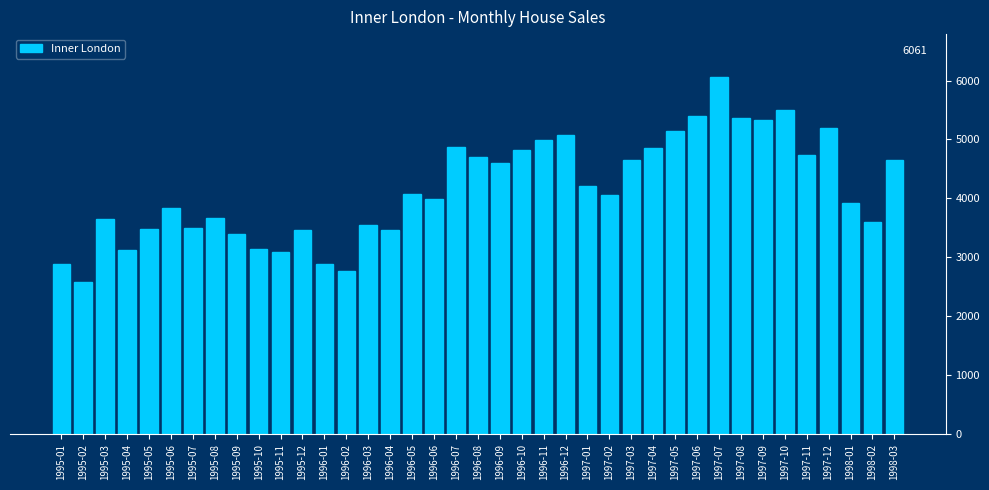

Is it true that the value at 1996-12 is 3525?

False